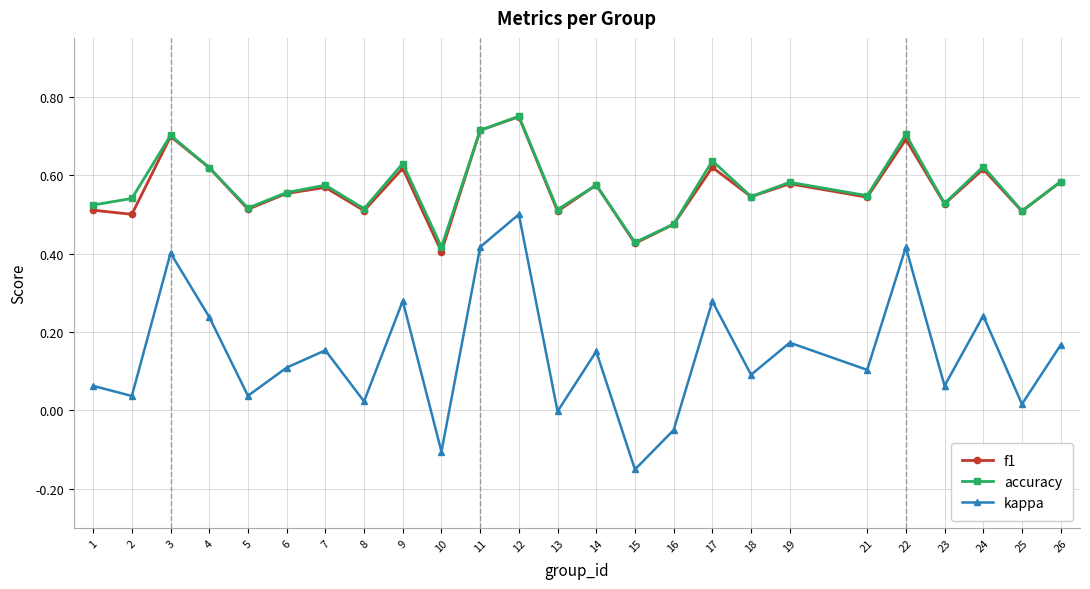

True or false: accuracy and kappa intersect in this chart.

False